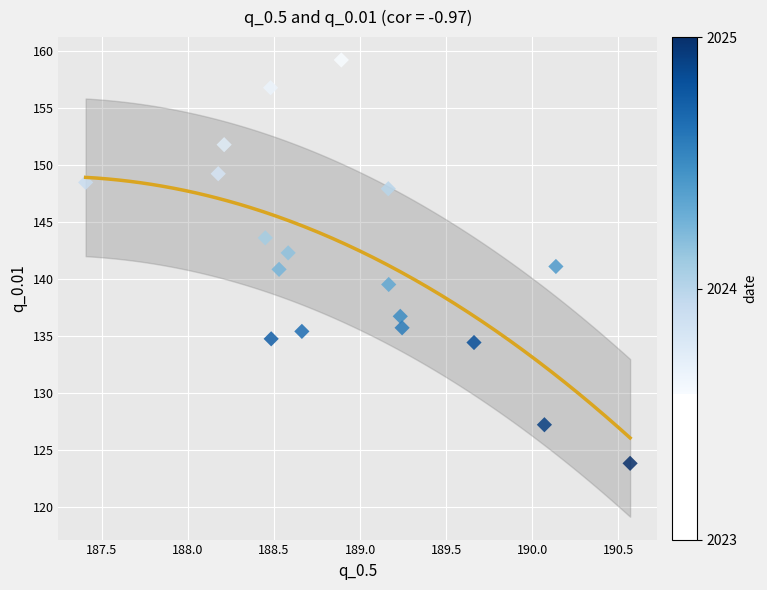

What is the range of X values (max minus min)?

3.2